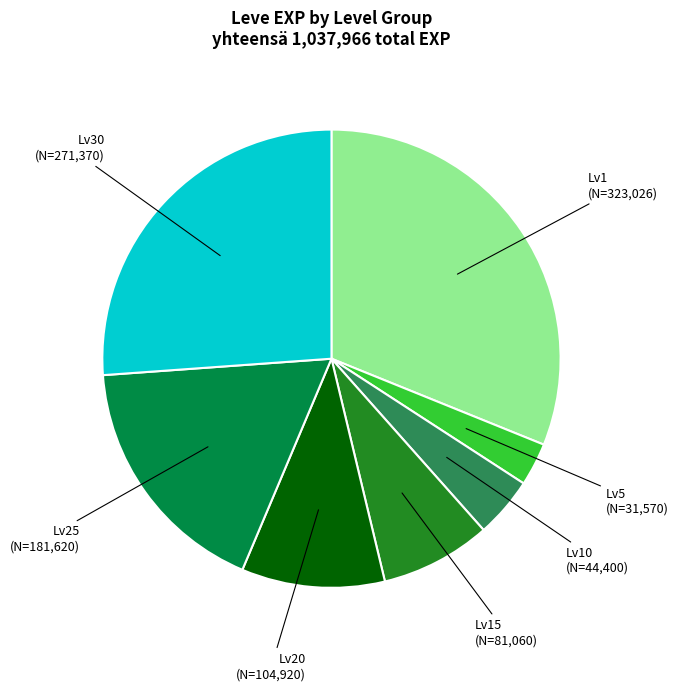

What is the largest slice in the pie chart?

Lv1